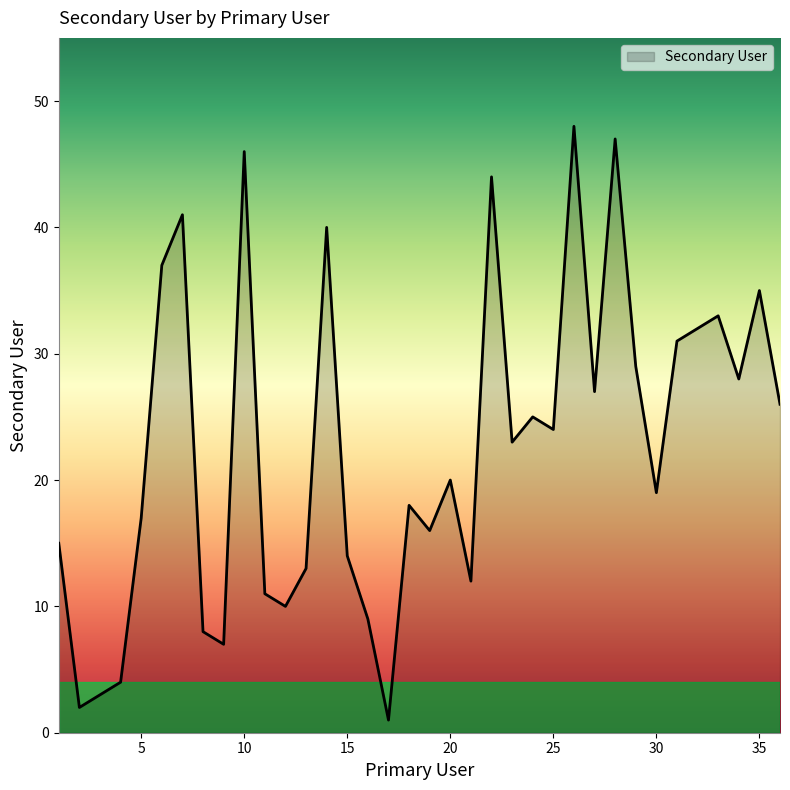

What is the difference between the second highest and minimum values?

46